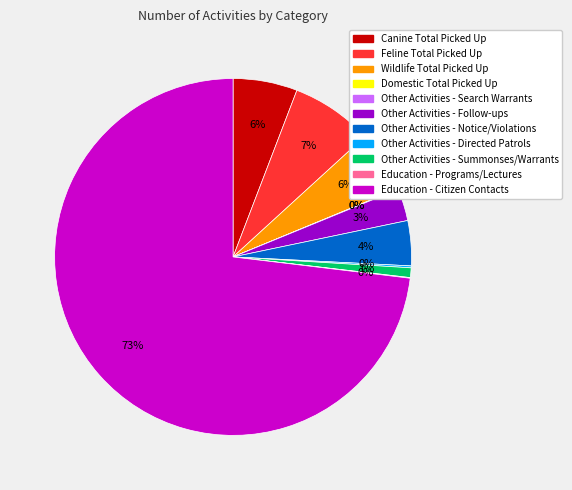

Between Education - Citizen Contacts and Feline Total Picked Up, which is larger?

Education - Citizen Contacts